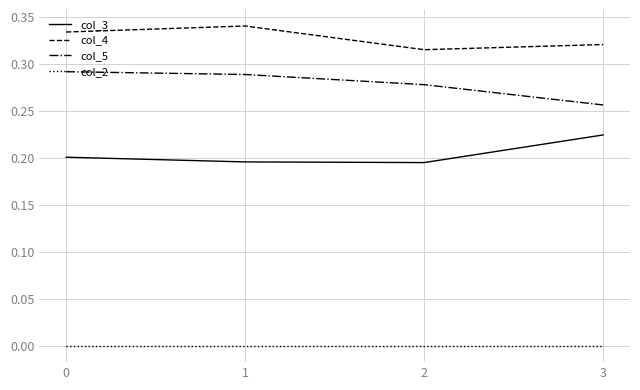

True or false: col_2 and col_3 intersect in this chart.

False